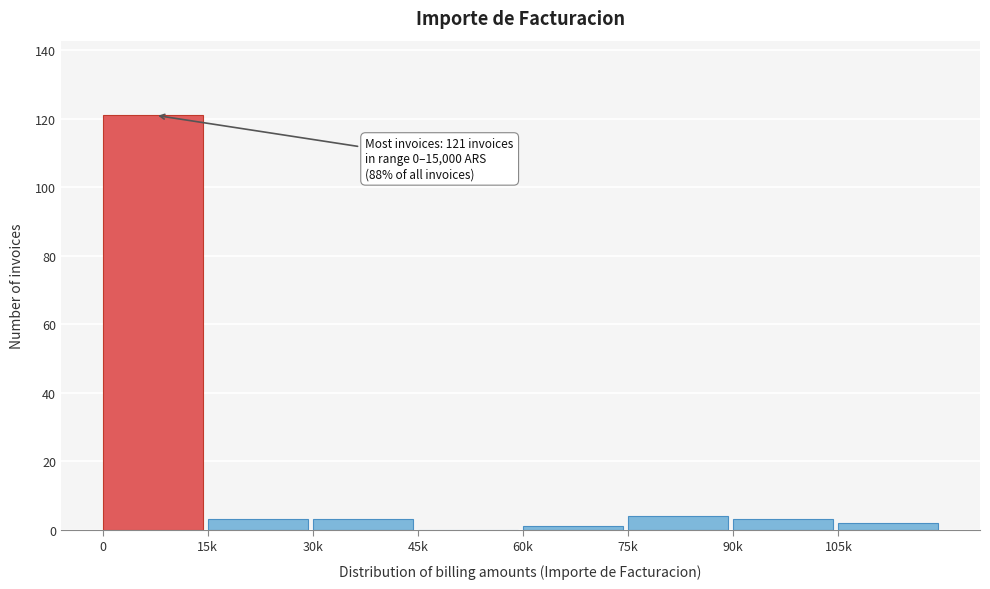

Reading left to right, transcribe all the data shown in this chart.

0=121	15k=3	30k=3	45k=0	60k=1	75k=4	90k=3	105k=2